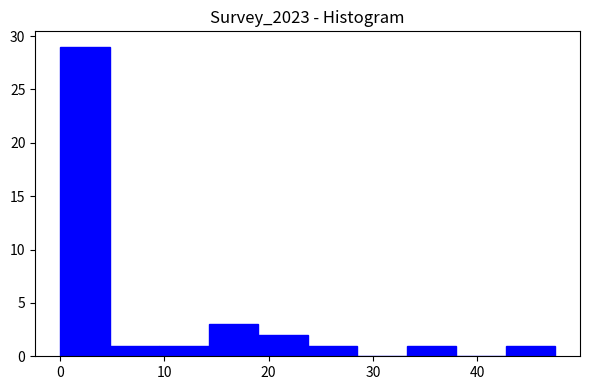

Reading left to right, list every bar in this chart as the range it spans on the x-axis followed by its height. Neither the bar edges nor the heights are printed on the chart, so give them approximately, as read against the axes.

0 to 5: 29
5 to 9: 1
9 to 14: 1
14 to 19: 3
19 to 24: 2
24 to 28: 1
28 to 33: 0
33 to 38: 1
38 to 43: 0
43 to 47: 1